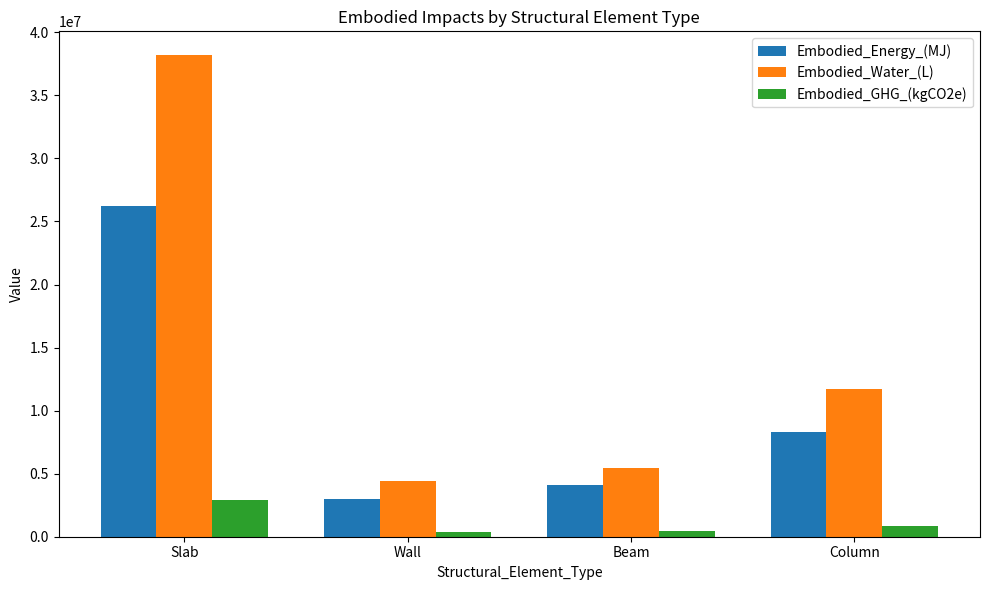

What is the average value of the Embodied_Water_(L) series?

14936252.0